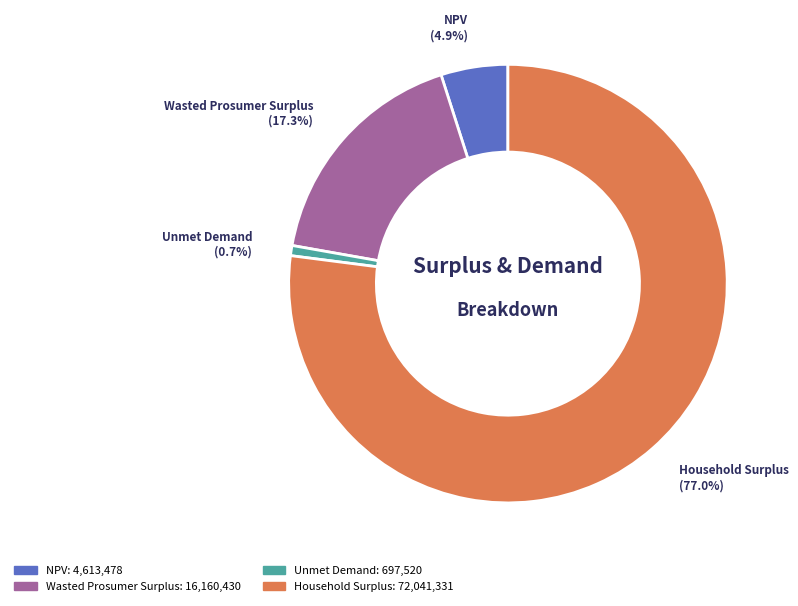

To the nearest percent, what is the combined percentage of Household Surplus and Wasted Prosumer Surplus?

94%